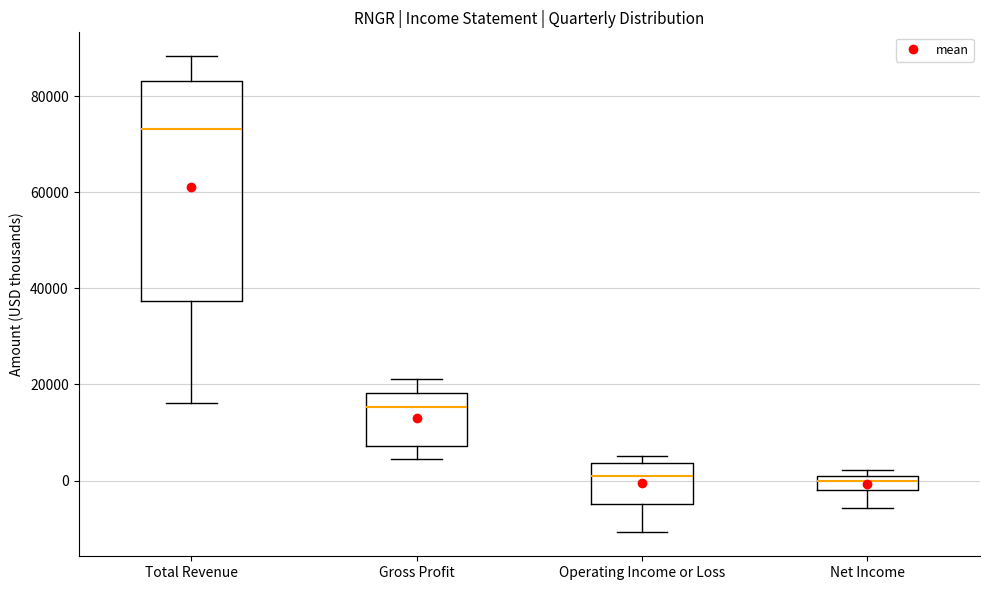

Which box is the tallest, from its lower edge to its upper edge?

Total Revenue